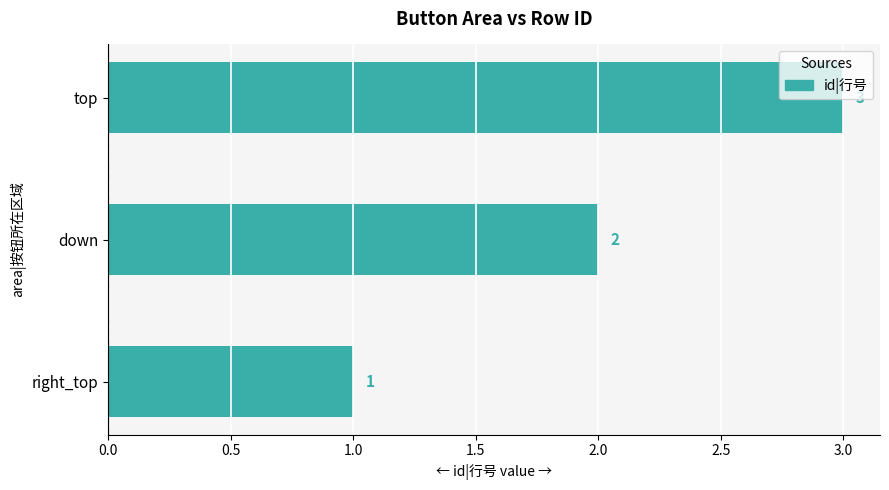

The chart shows a value of 3 at down. True or false?

False